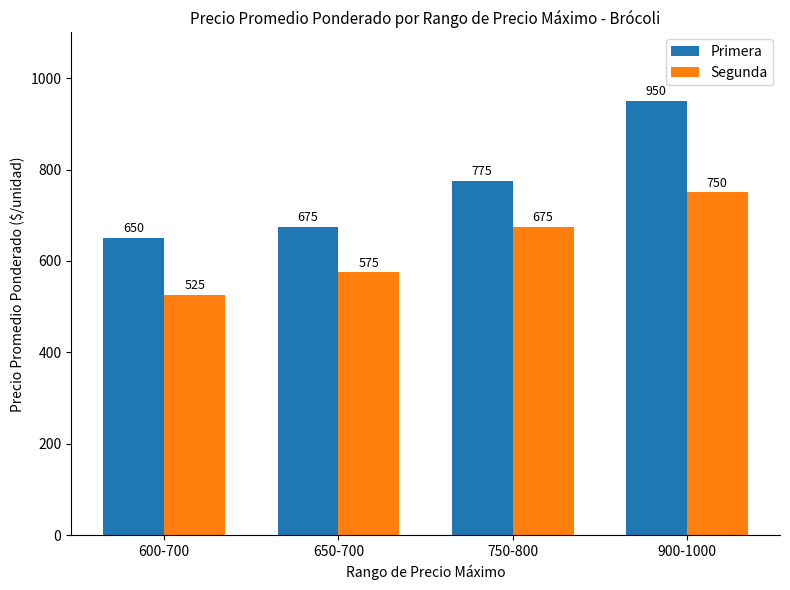

What is the difference between the Primera values at 600-700 and 650-700?

25